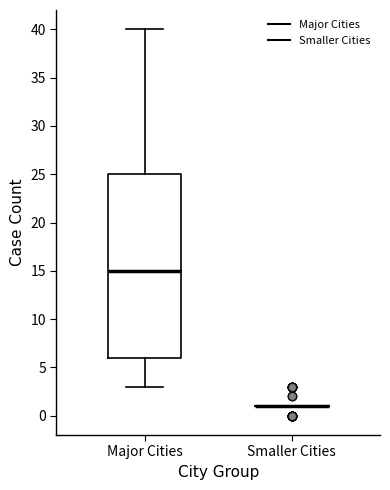

Reading left to right, transcribe this box plot: for each box, give where its median line is, the range the box spans, and where its two whiskers end, as read against the y-axis. The values are not printed on the chart, so give them approximately, as read against the axis.

Major Cities: median 15, box 6 to 25, whiskers 3 to 40
Smaller Cities: box collapsed to a line at 1, whiskers 1 to 1